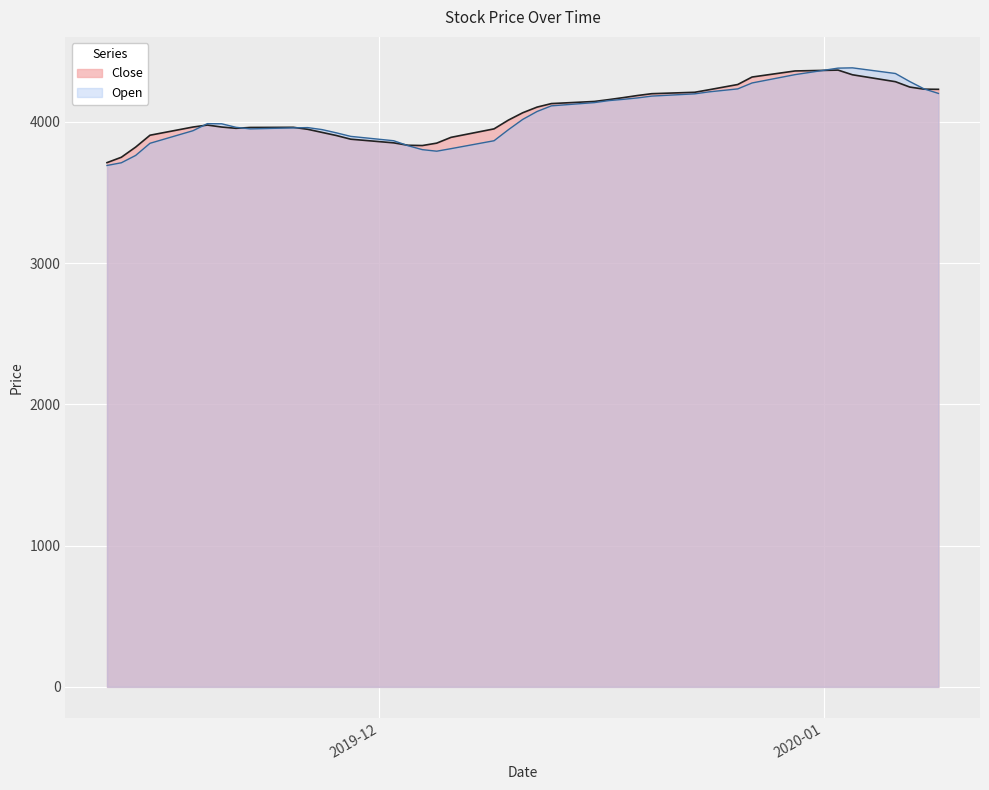

True or false: Open and Close intersect in this chart.

True